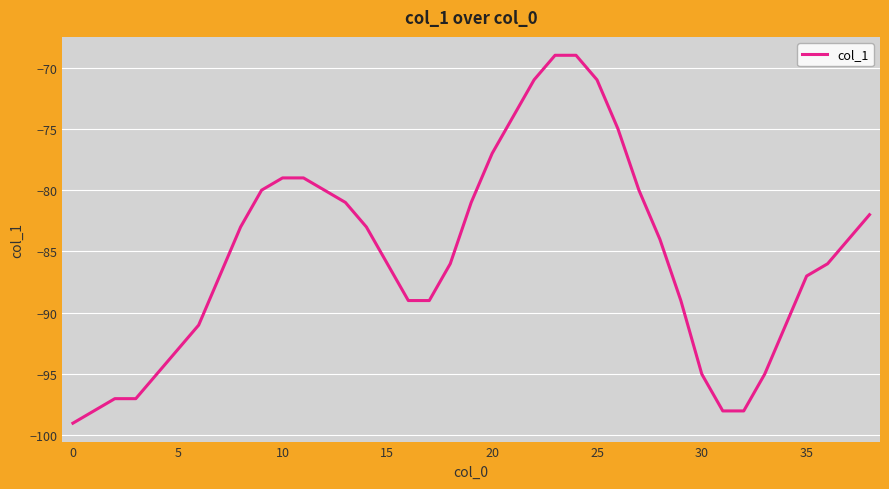

What is the difference between the second highest and minimum values?

30